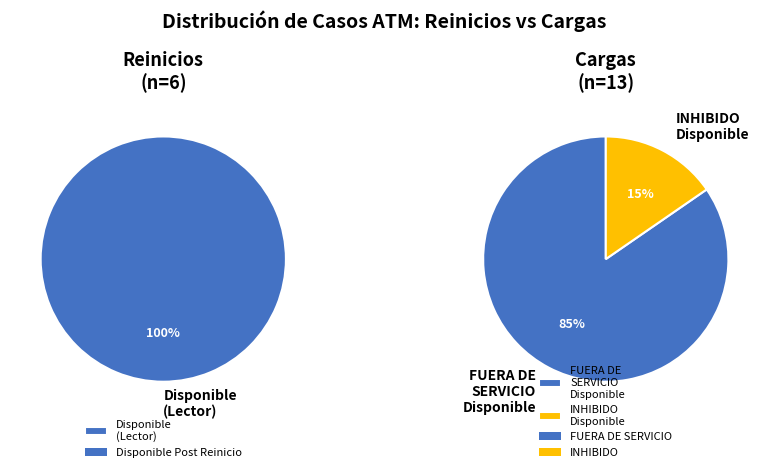

Which slice is the largest?

Reinicios